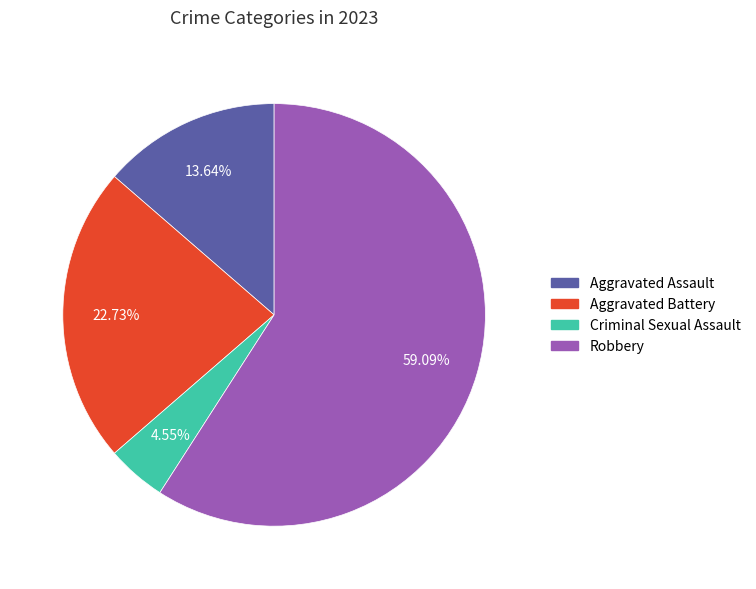

To the nearest percent, what percentage of the pie is Robbery?

59%